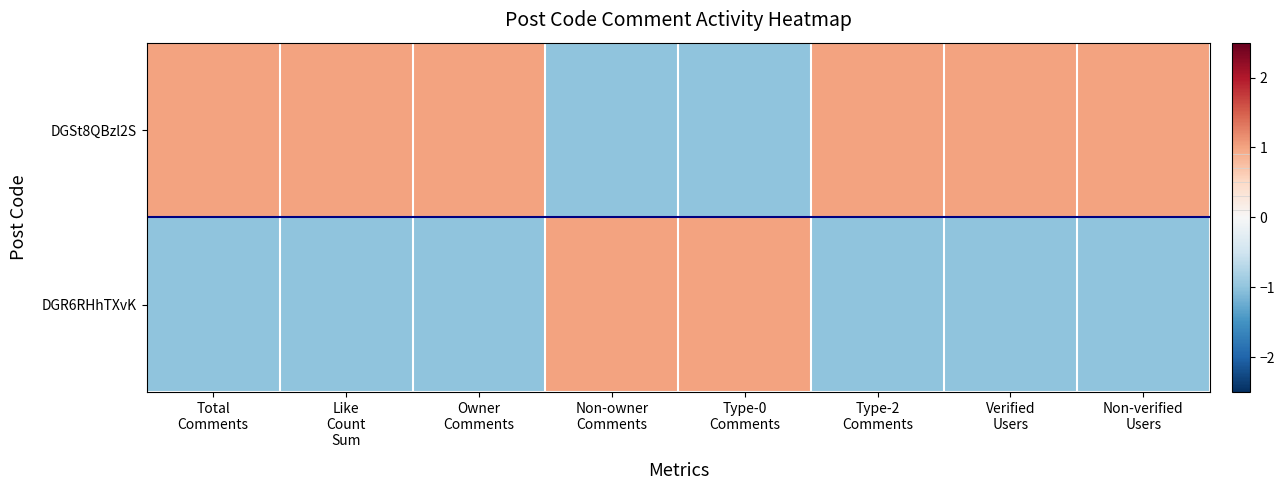

How many series are shown in this chart?

2